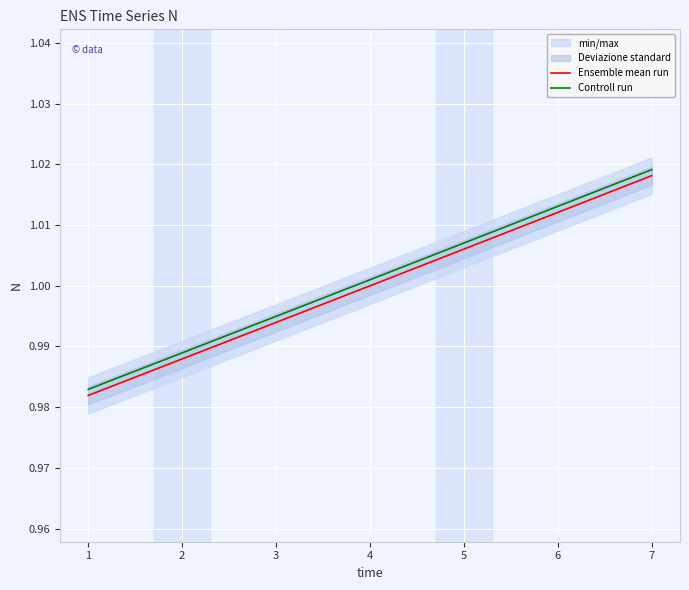

True or false: Ensemble mean run and Controll run cross at least once.

False